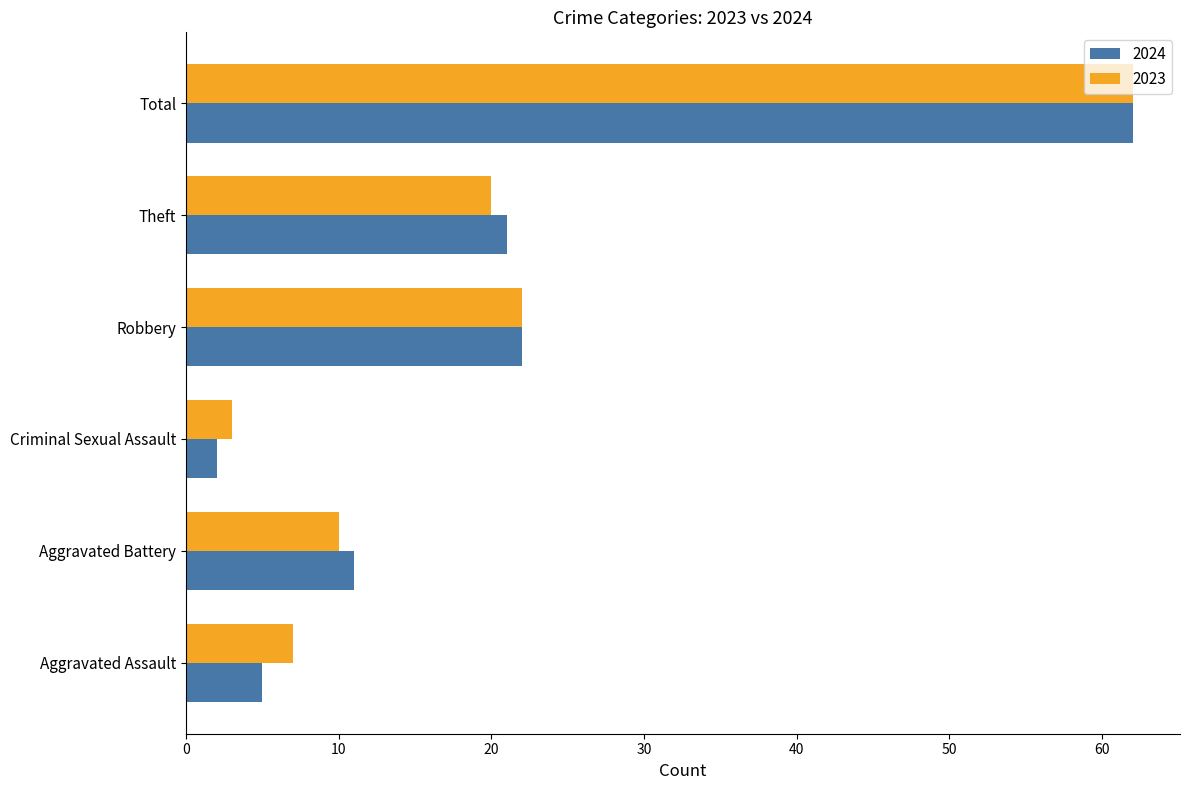

What are all the series names shown in the legend?

2024, 2023